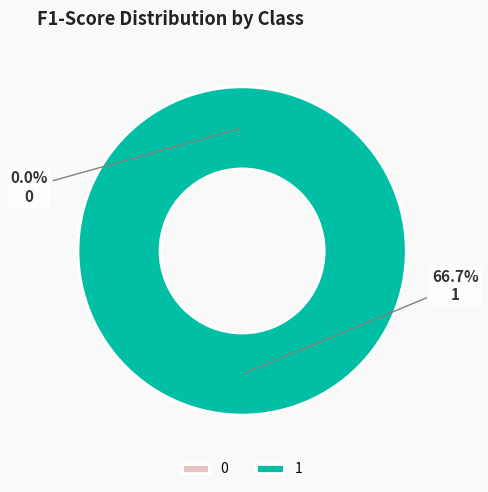

Count the number of slices in the pie.

2